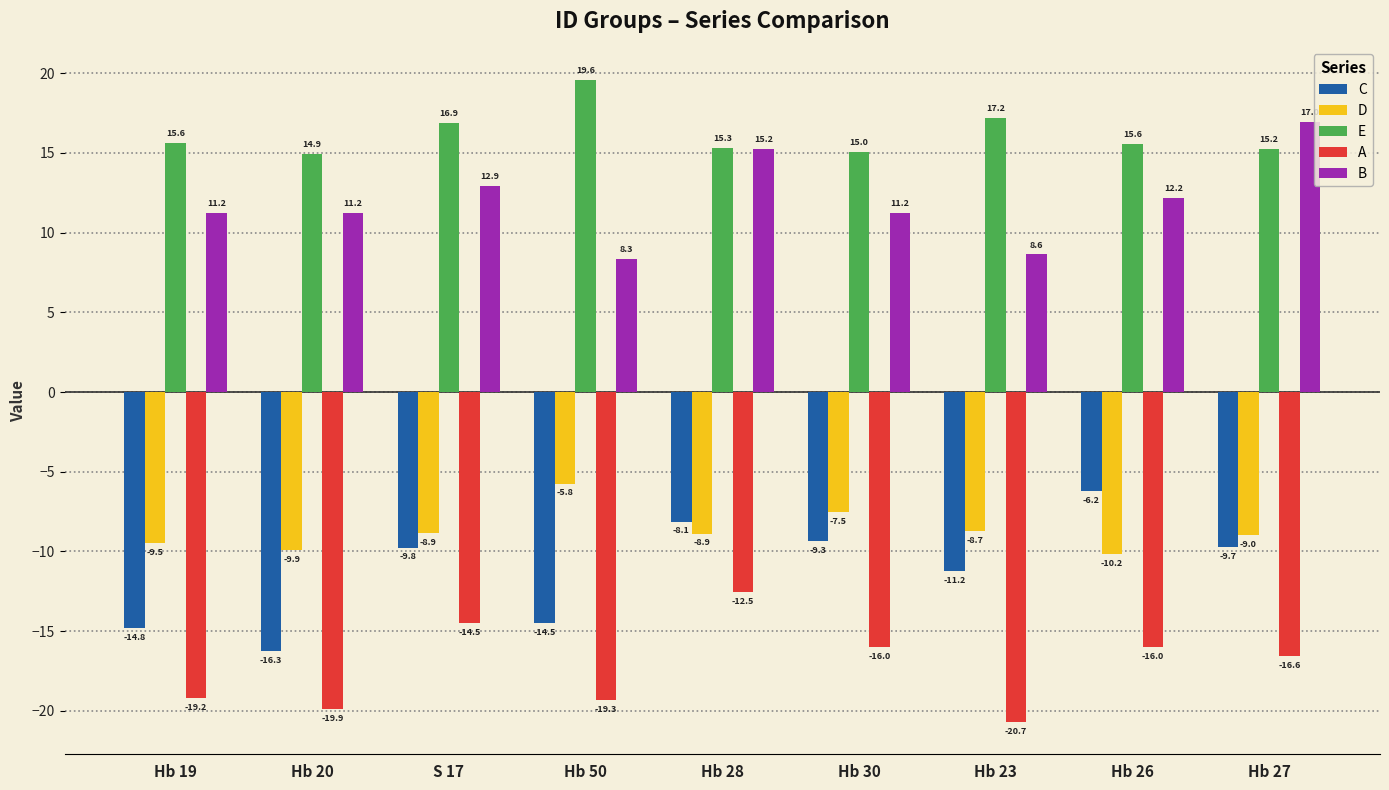

What is the maximum value for C?

-6.2